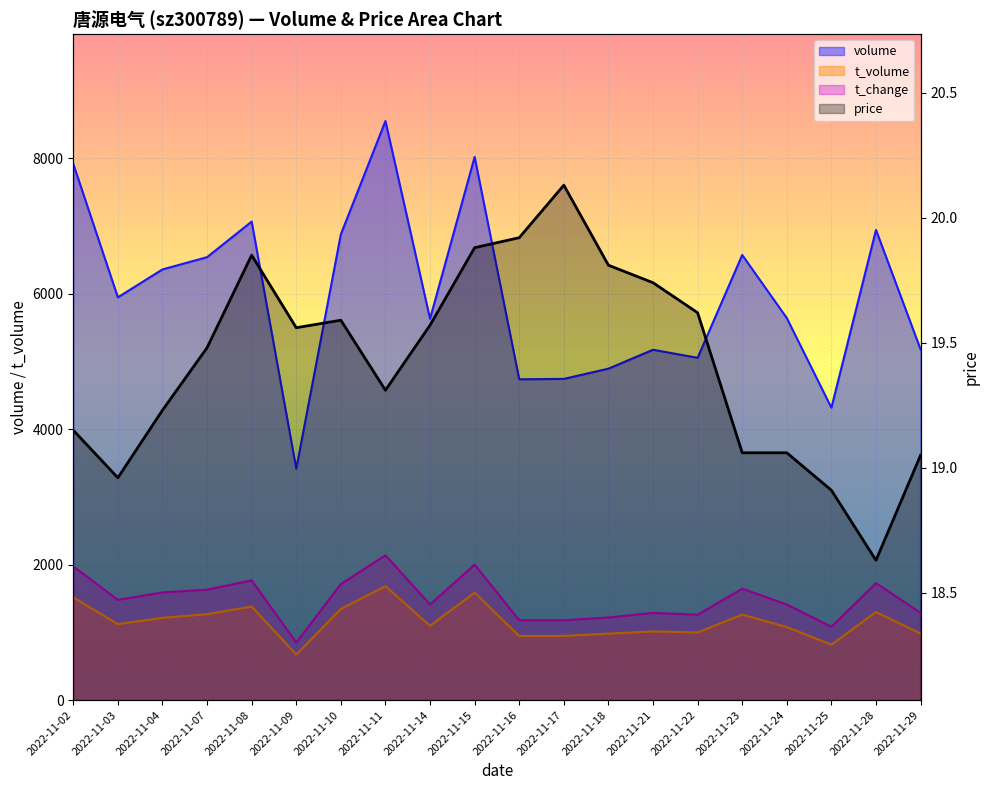

Is it true that t_change equals 1287.8 at 2022-11-21?

True